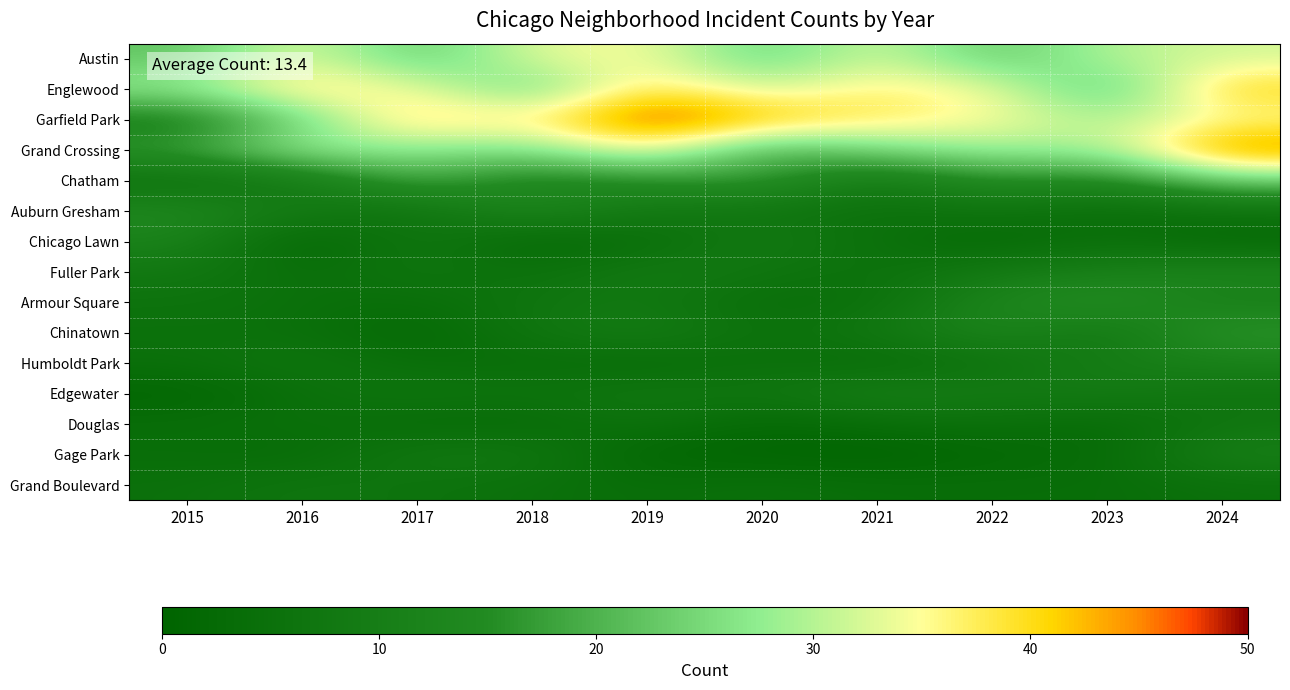

Which series has the largest total across all categories?

Garfield Park